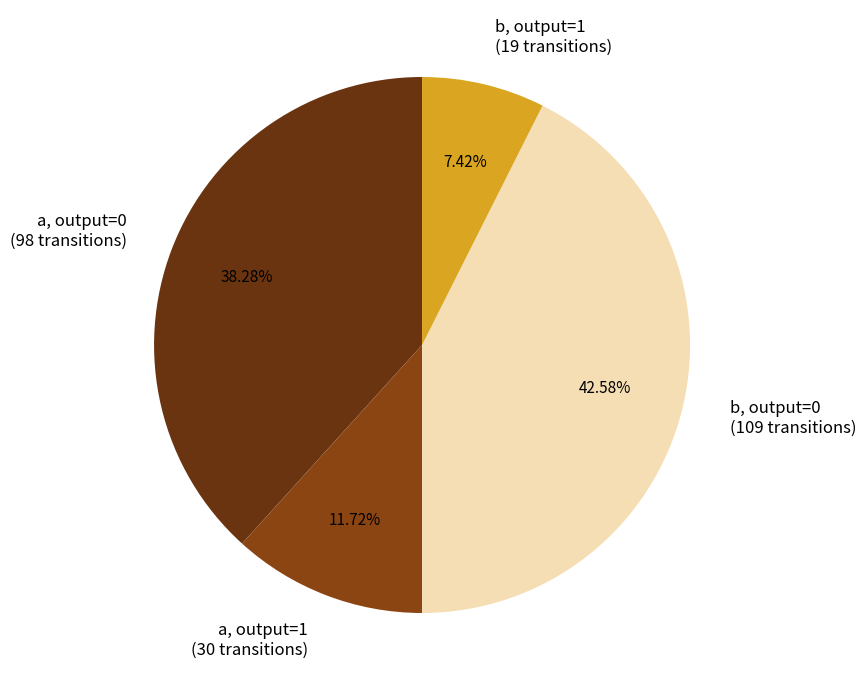

Is there any slice that represents more than half of the pie?

No